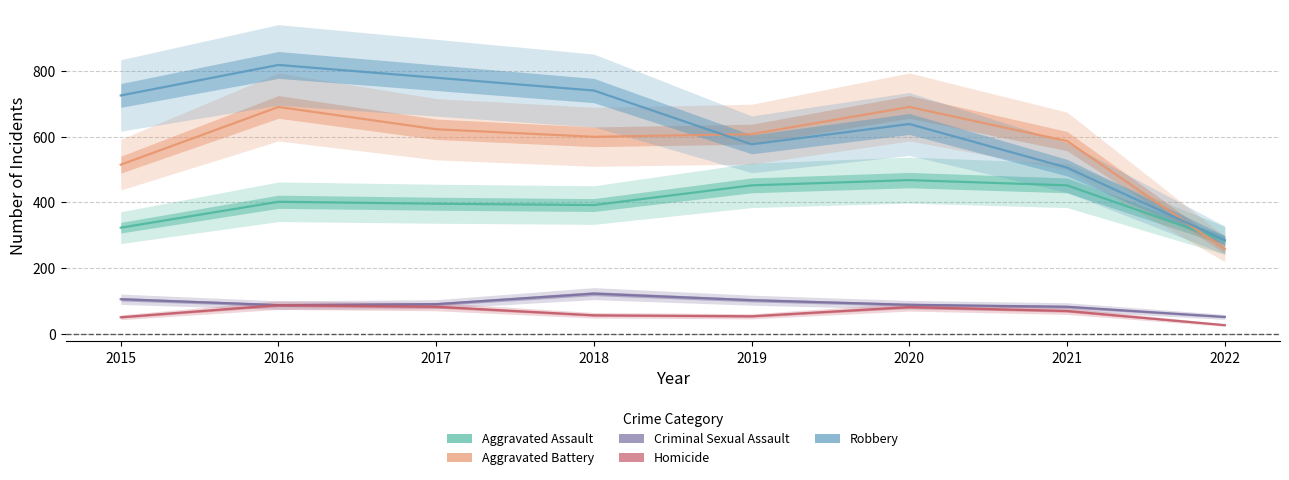

At how many categories does at least one series exceed 794?

1